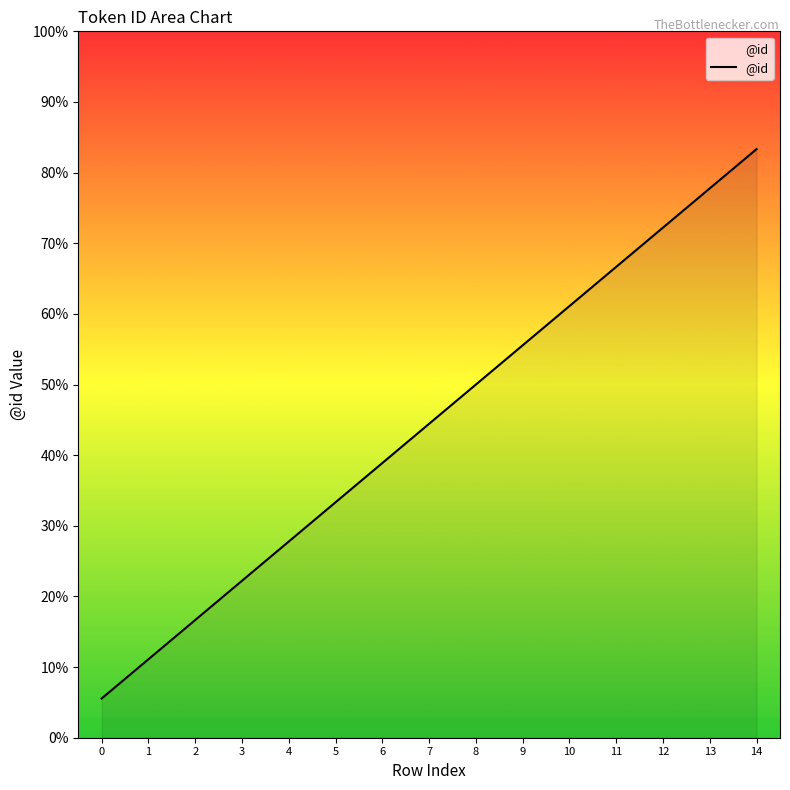

Which label corresponds to the largest value in the chart?

14